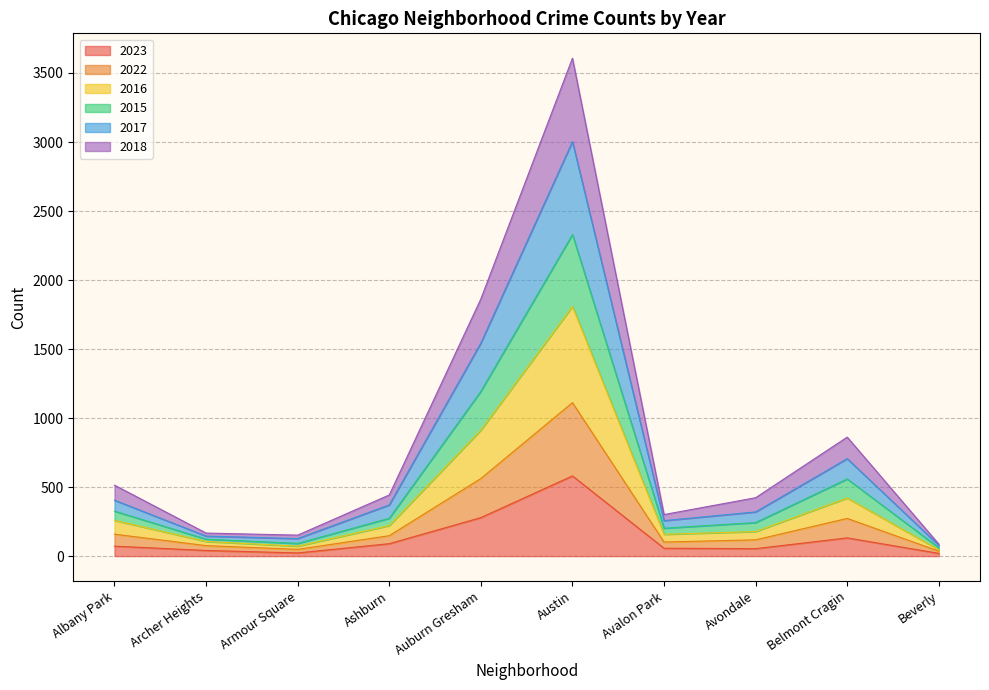

At which label does 2023 reach its peak?

Austin